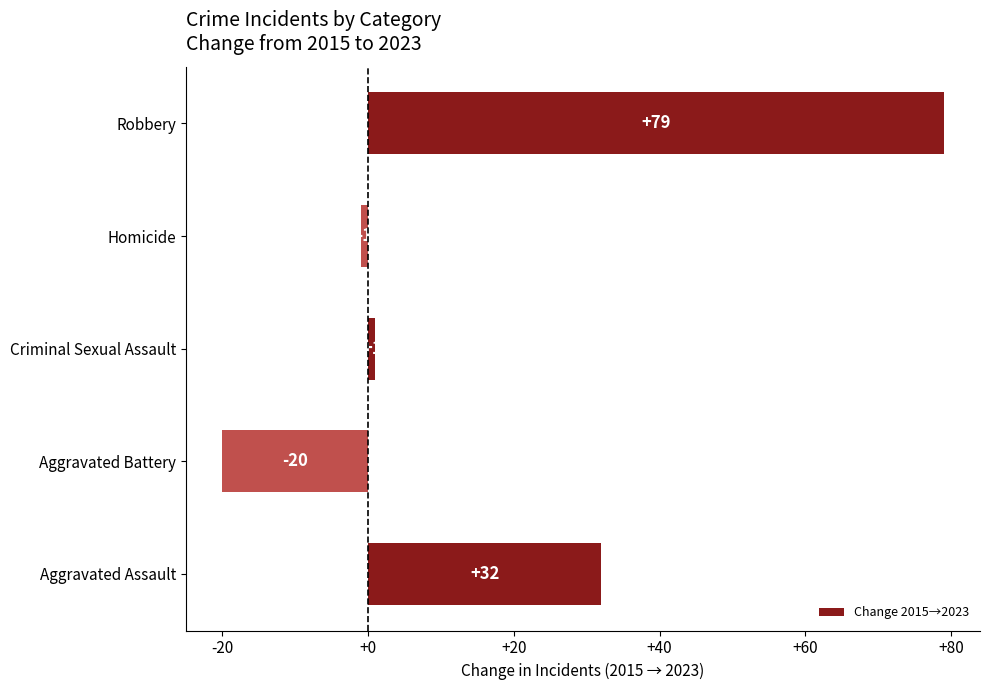

Rank the categories by value from lowest to highest.

Aggravated Battery, Homicide, Criminal Sexual Assault, Aggravated Assault, Robbery